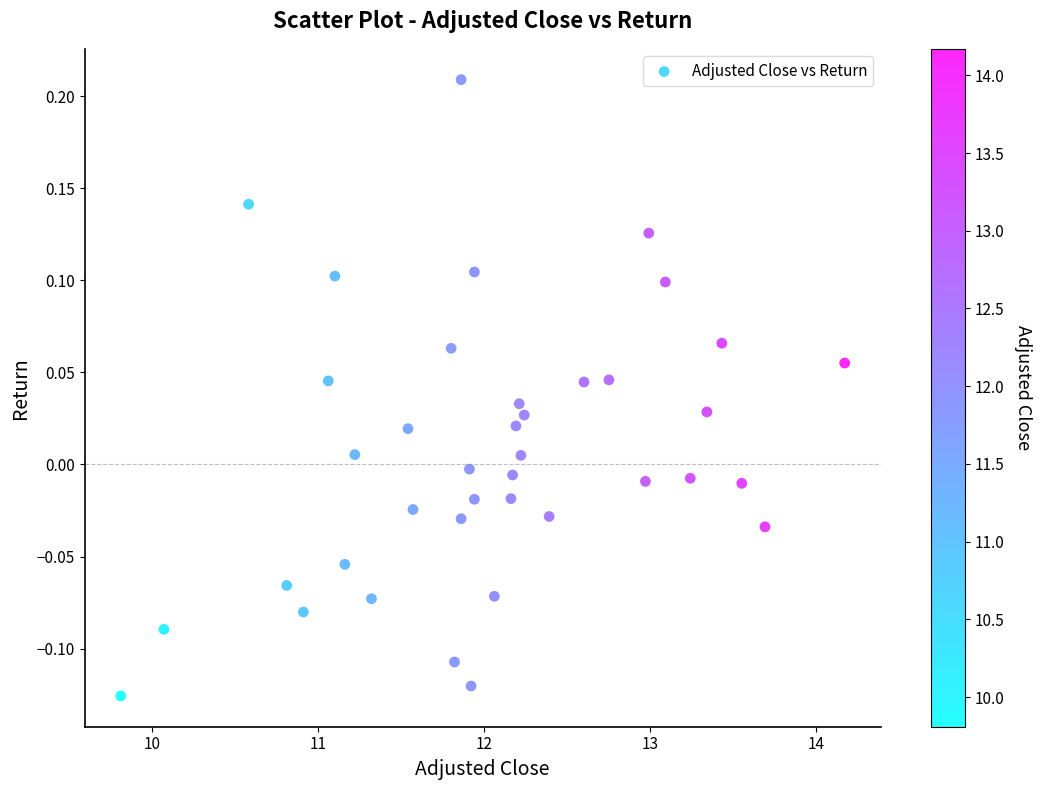

What is the range of X values (max minus min)?

4.4